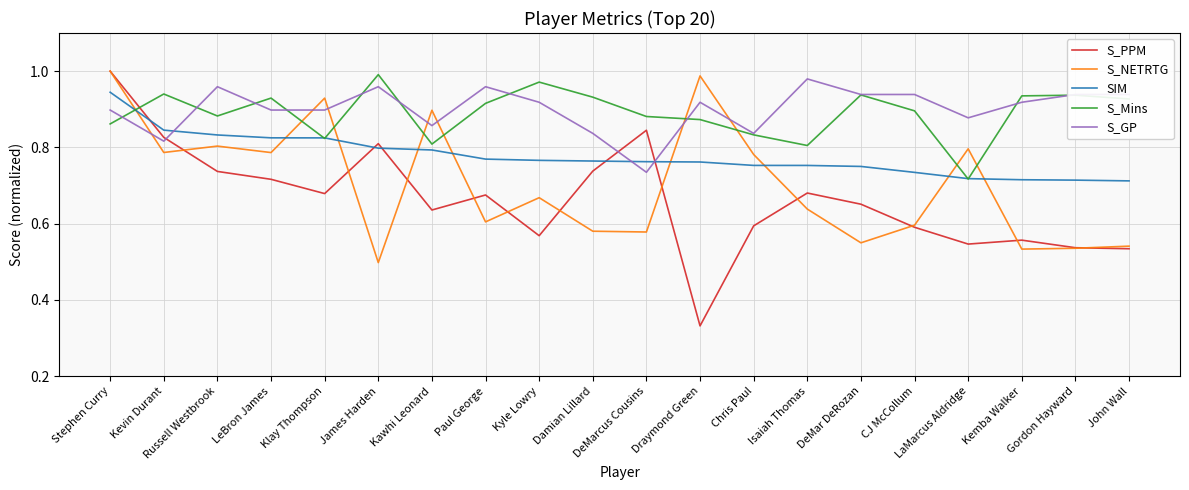

Does the chart have visible grid lines?

Yes